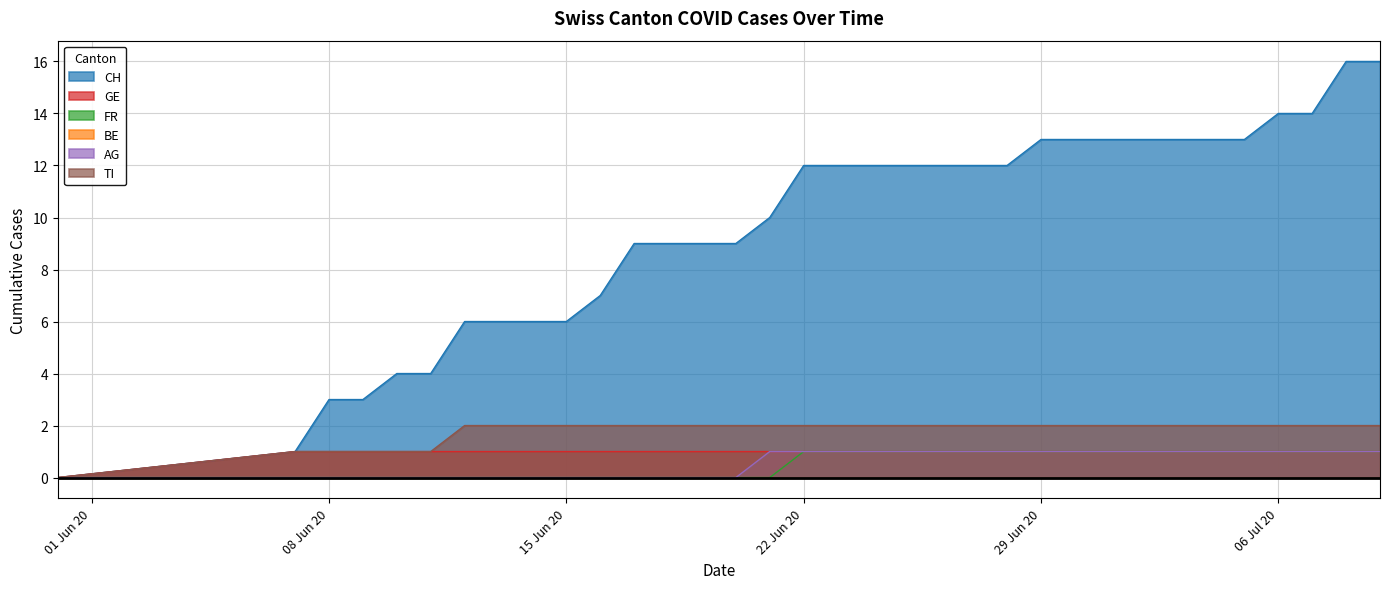

What is the label of the 26th point from the right?

2020-06-14